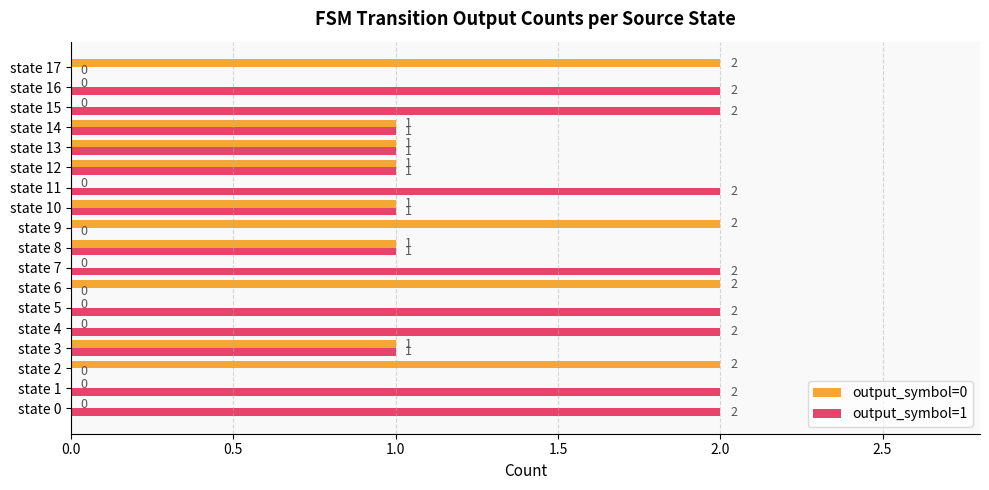

Is it true that output_symbol=0 equals 1 at state 9?

False